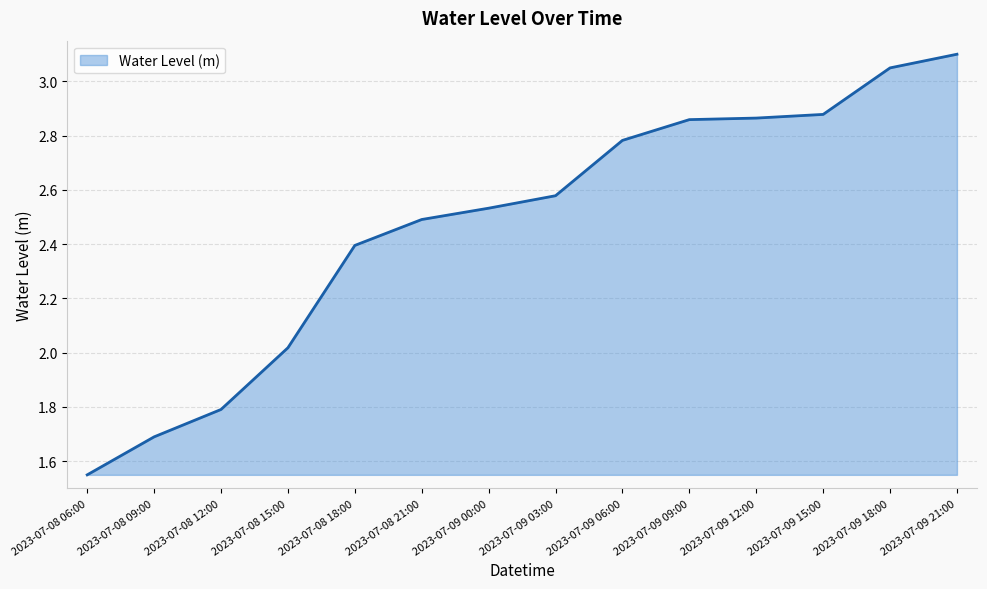

What position from the left is 2023-07-09 09:00?

10